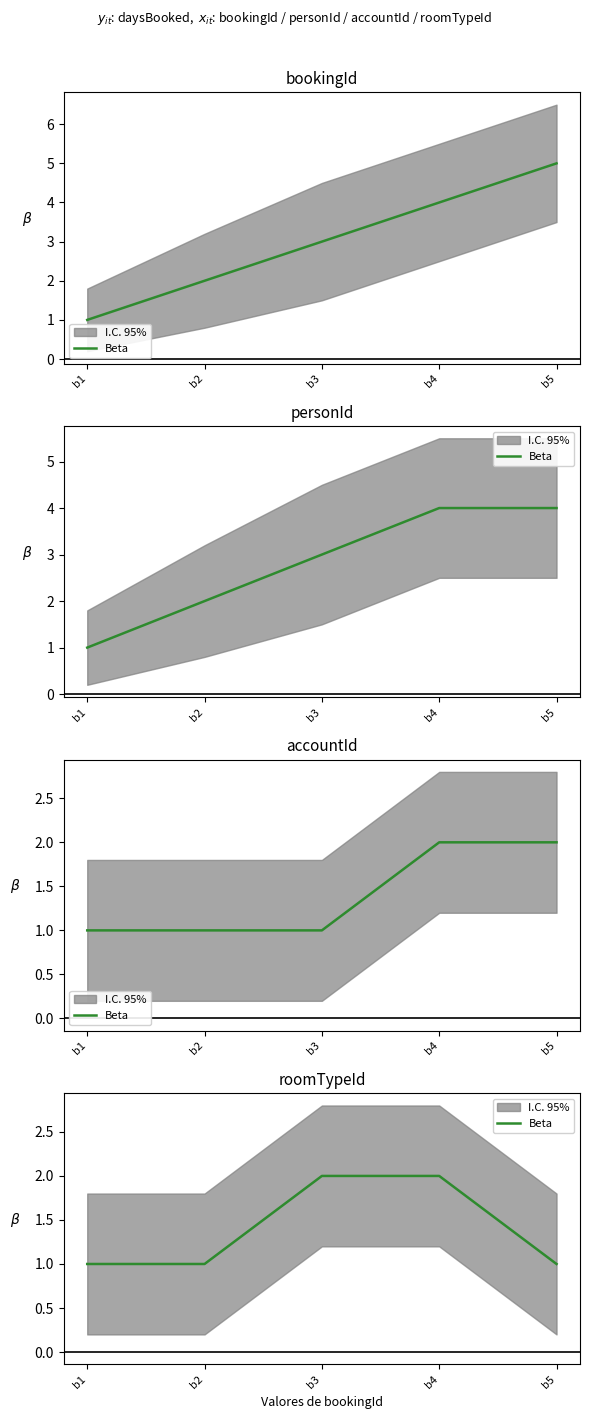

What is the difference between the maximum and minimum values?

1